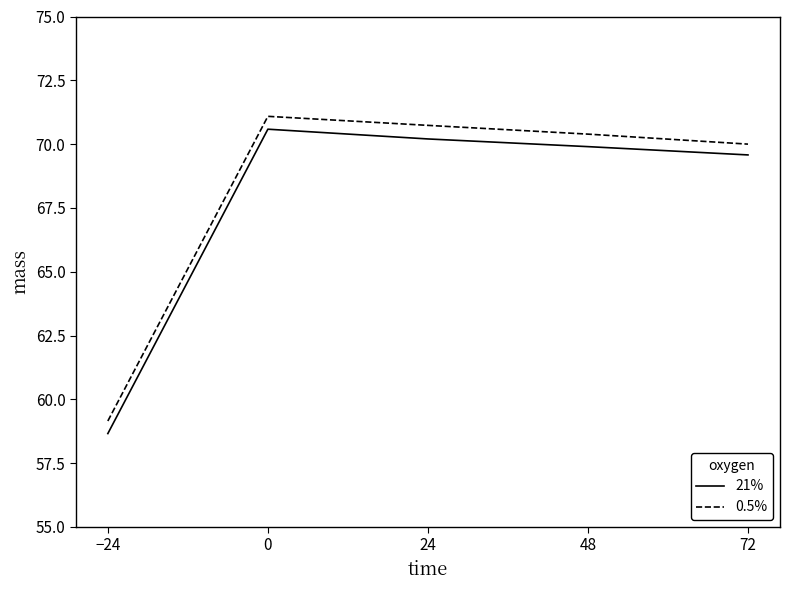

True or false: 0.5% and 21% intersect in this chart.

False